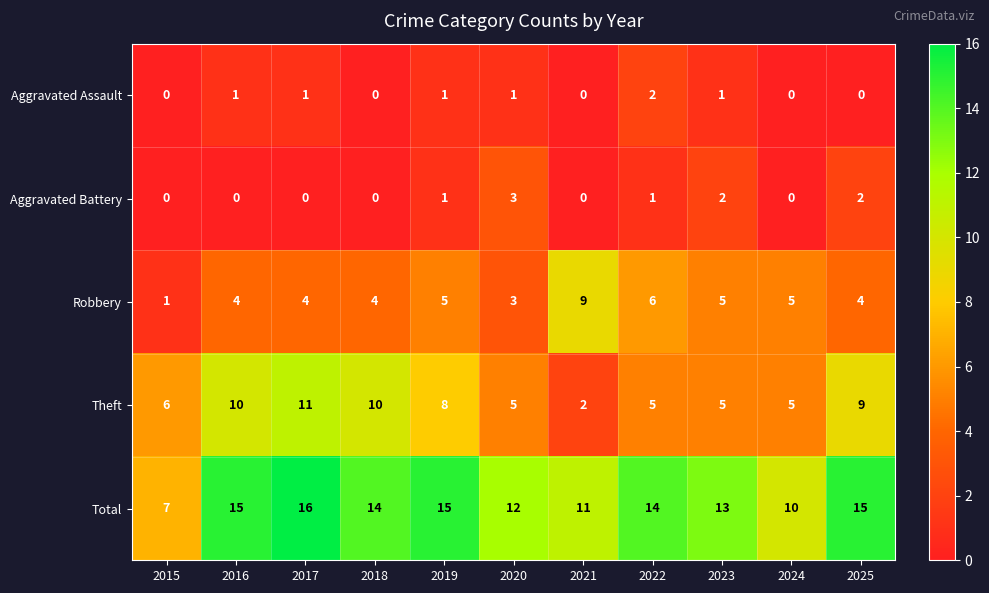

How many Total values are between 11 and 15?

8